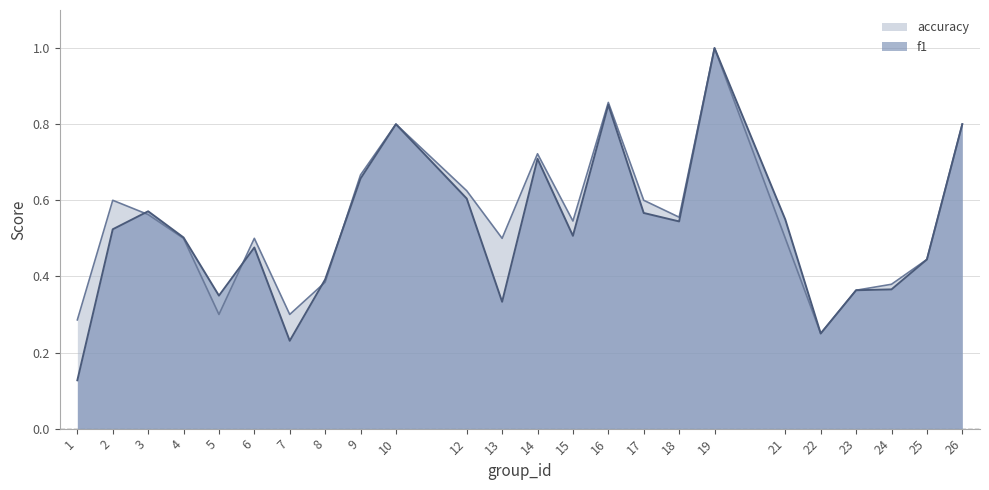

How many series are shown in this chart?

2